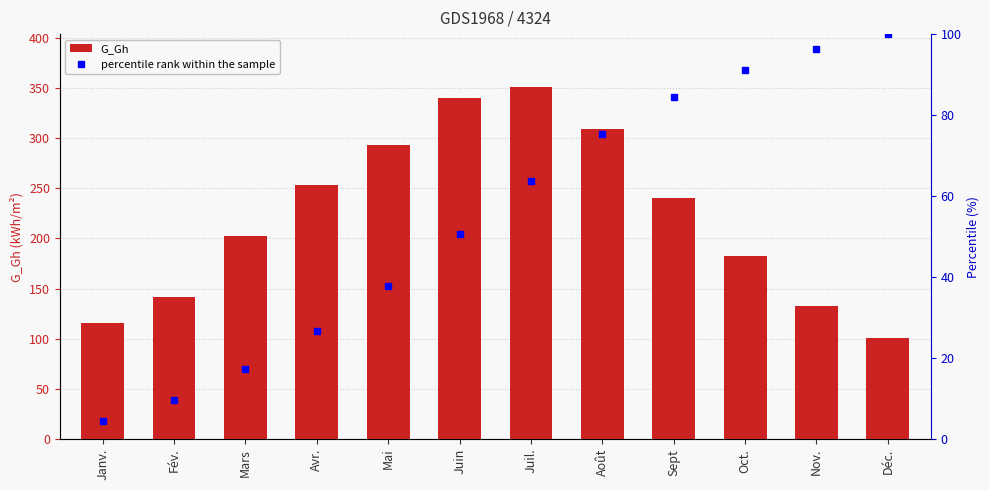

What is the difference between the G_Gh values at Sept and Fév.?

98